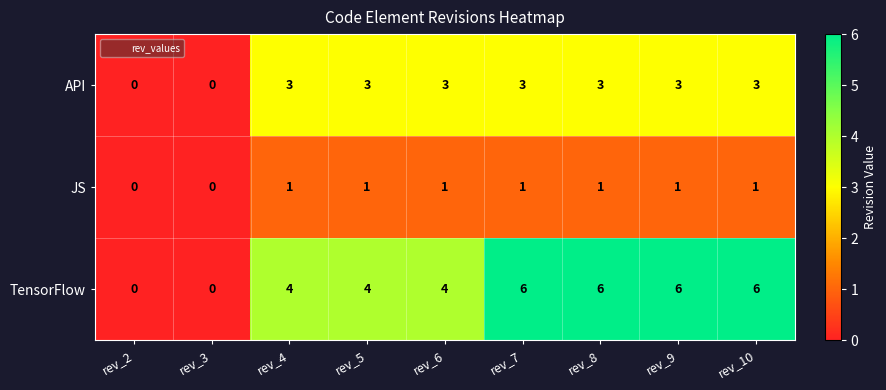

Rank the series by their average value, from highest to lowest.

TensorFlow, API, JS